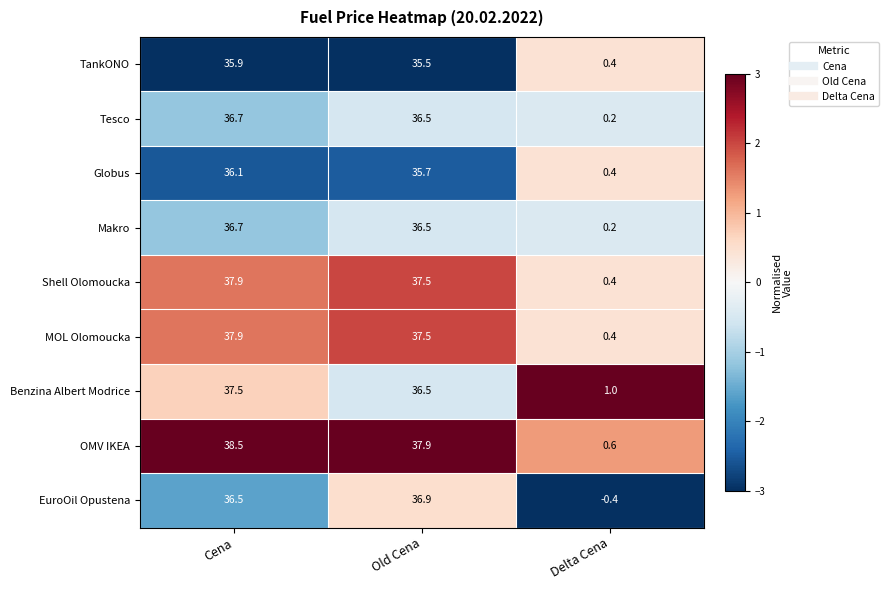

Is it true that Shell Olomoucka equals 23.1 at Old Cena?

False